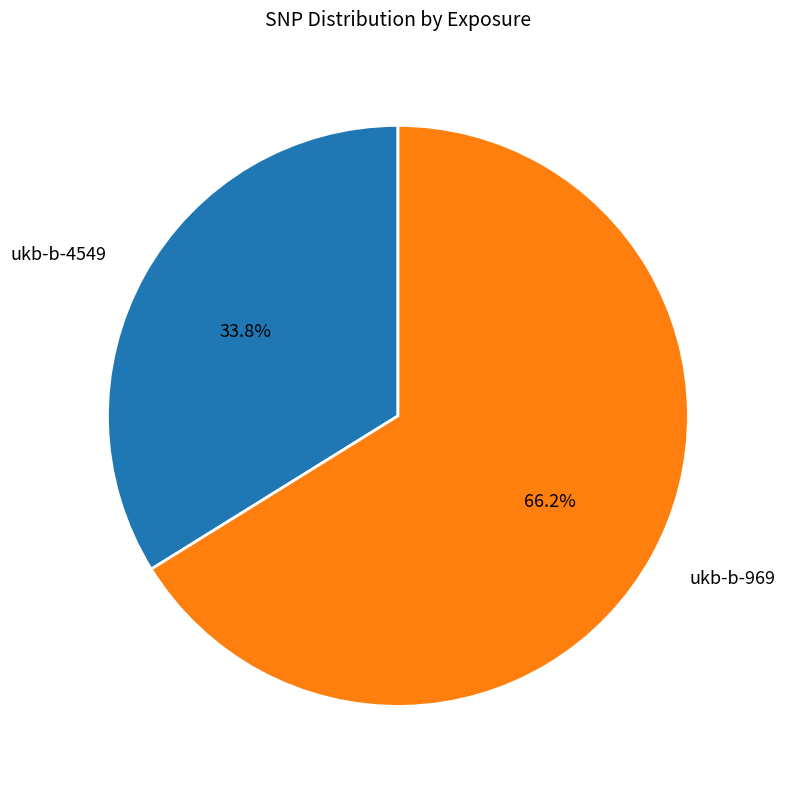

True or false: ukb-b-969 accounts for 78% of the total.

False